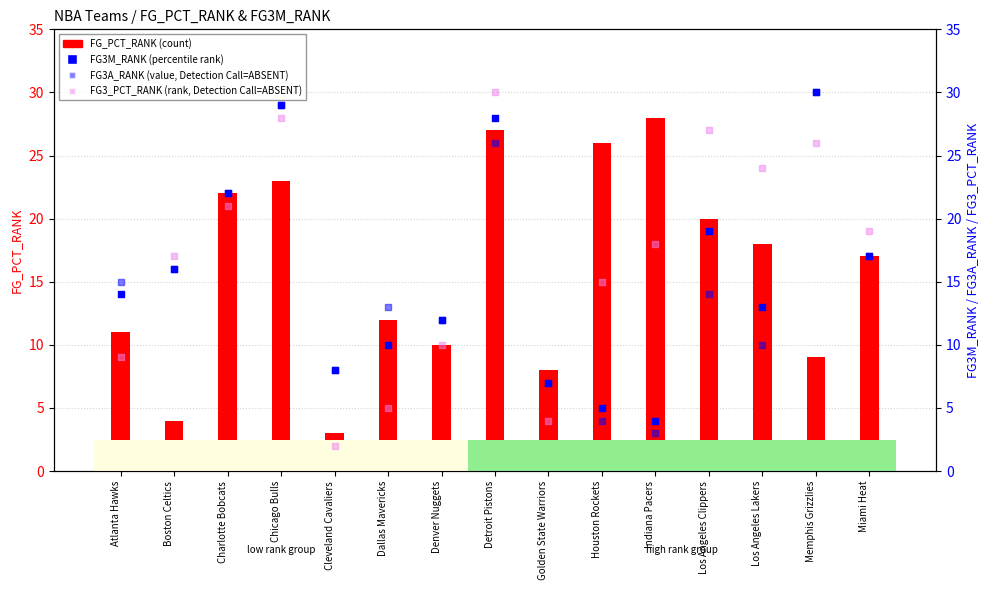

Which series has the widest spread of Y values?

FG3_PCT_RANK